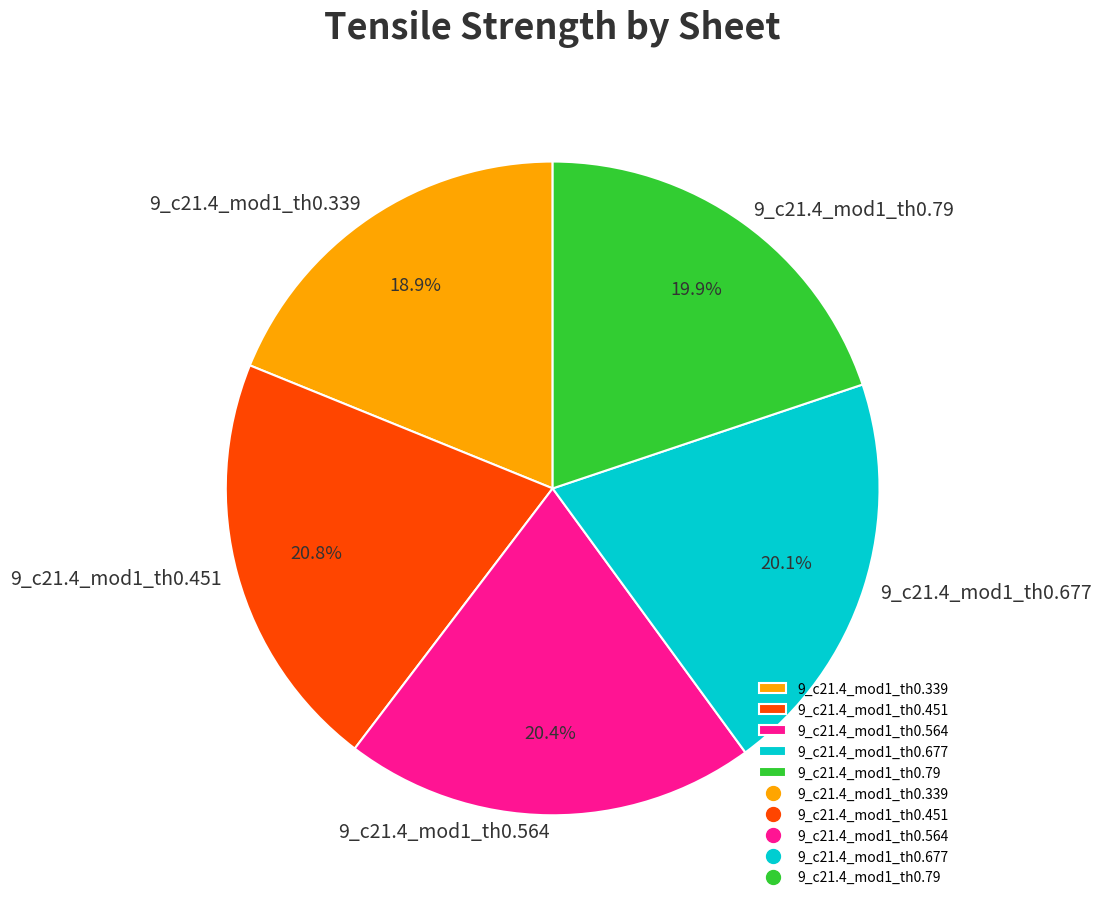

Which has a higher value, 9_c21.4_mod1_th0.339 or 9_c21.4_mod1_th0.564?

9_c21.4_mod1_th0.564